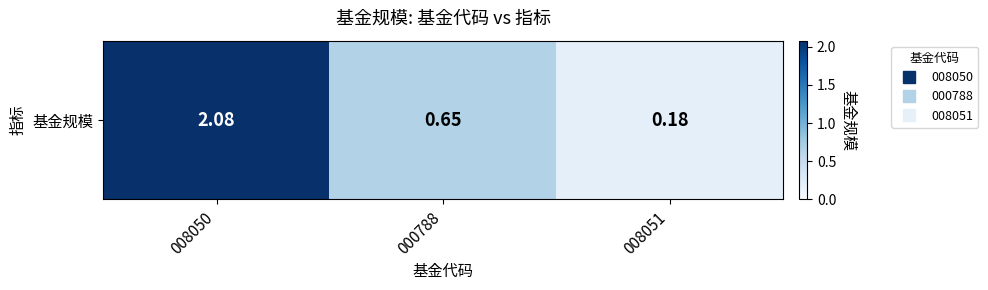

What is the change in value from 008050 to 008051?

-1.9